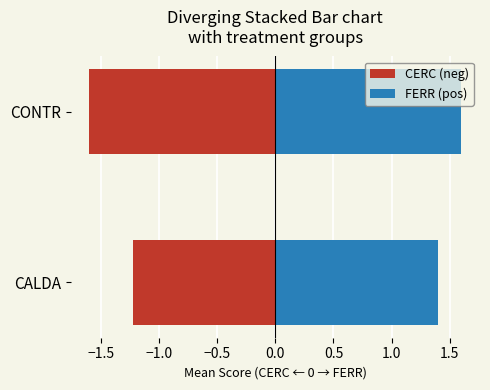

How many bars are there in each group?

2